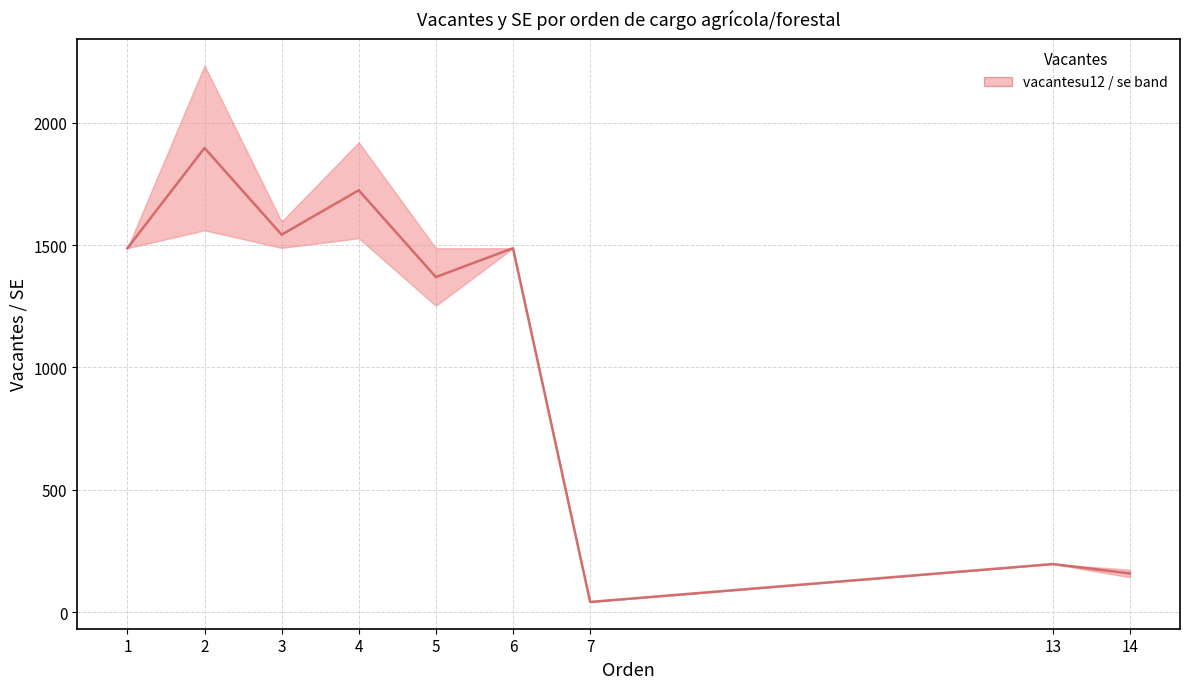

The value at 5 is 1369.9. True or false?

True